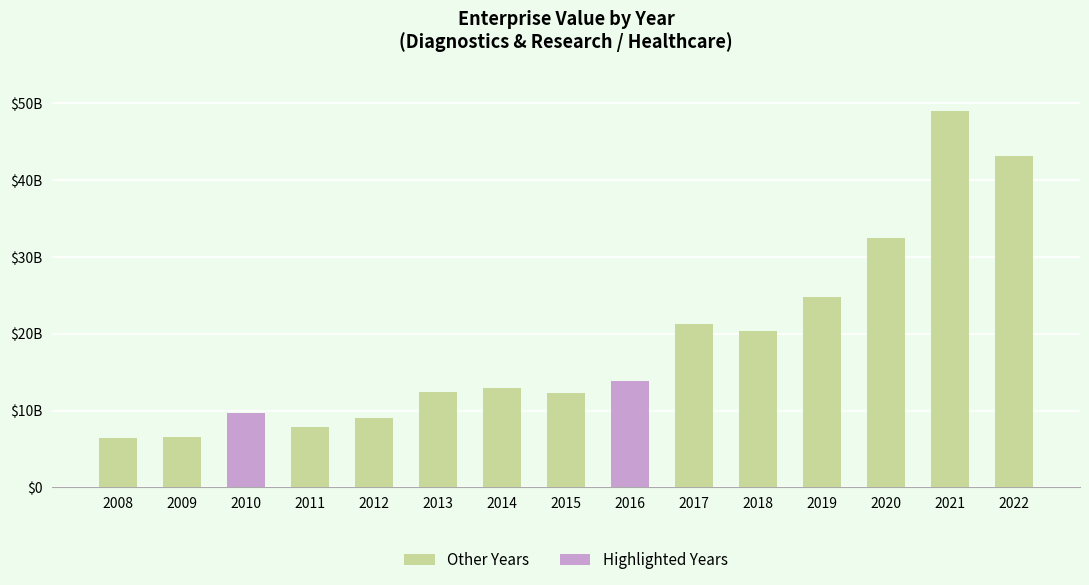

Rank the categories by value from lowest to highest.

2008, 2009, 2011, 2012, 2010, 2015, 2013, 2014, 2016, 2018, 2017, 2019, 2020, 2022, 2021